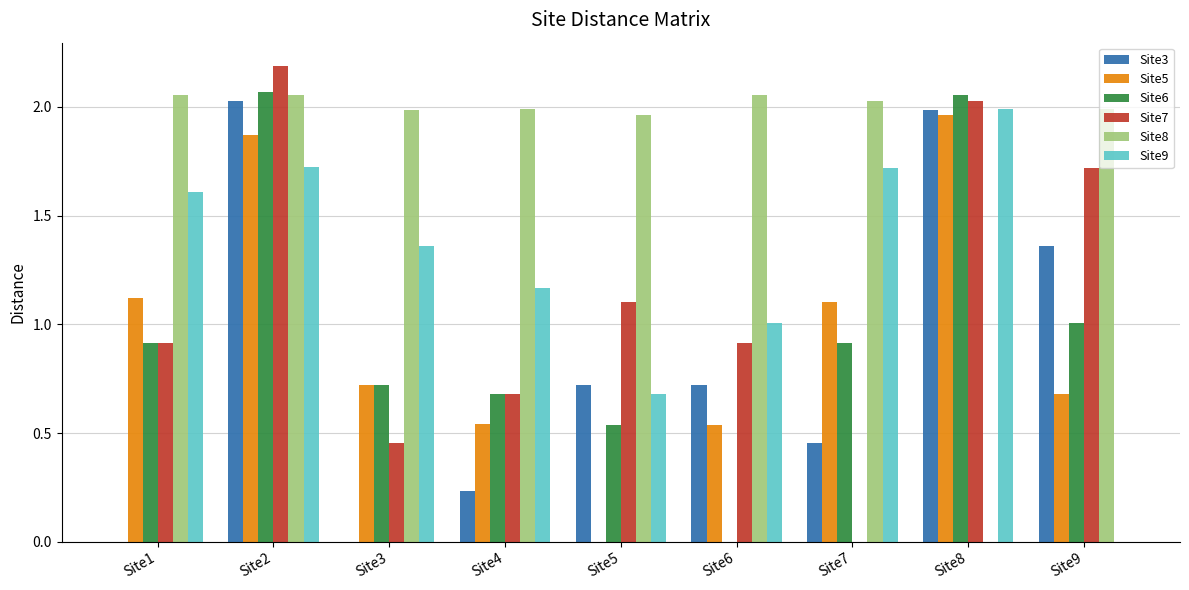

What is the average value of the Site5 series?

0.9